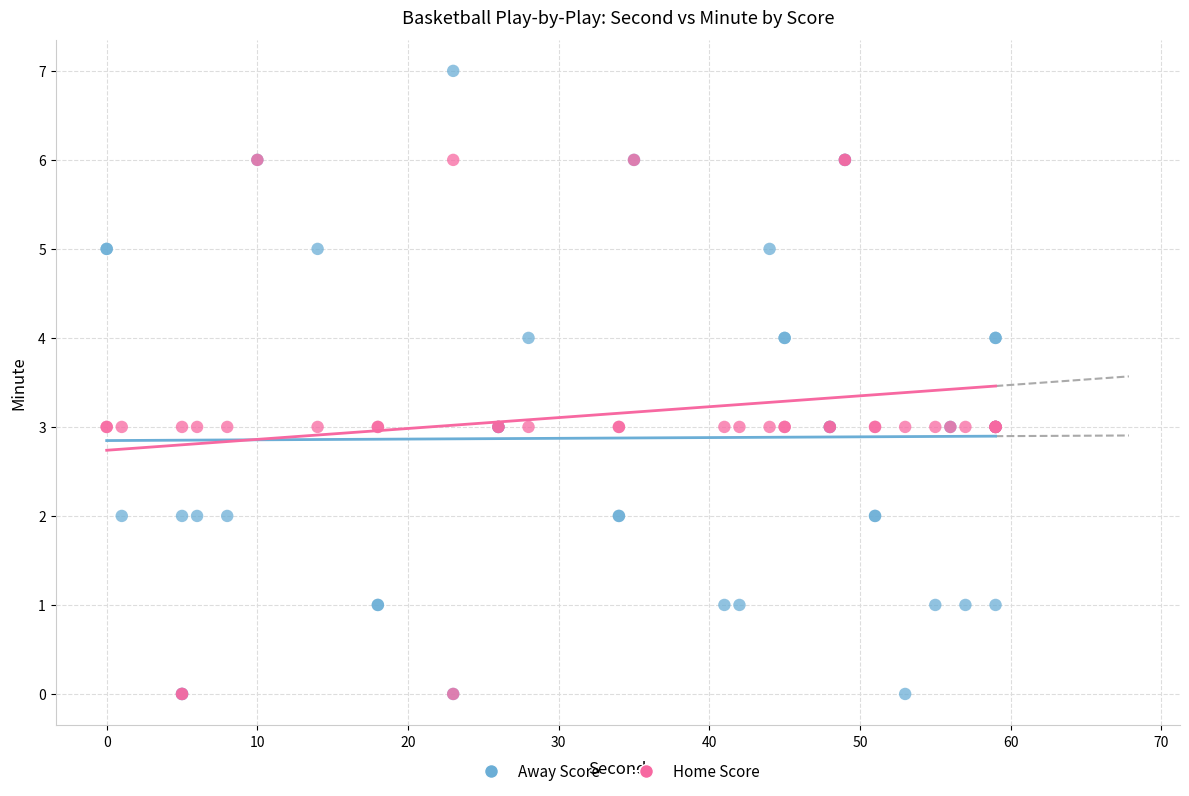

Which series contains the highest Y value?

Away Score